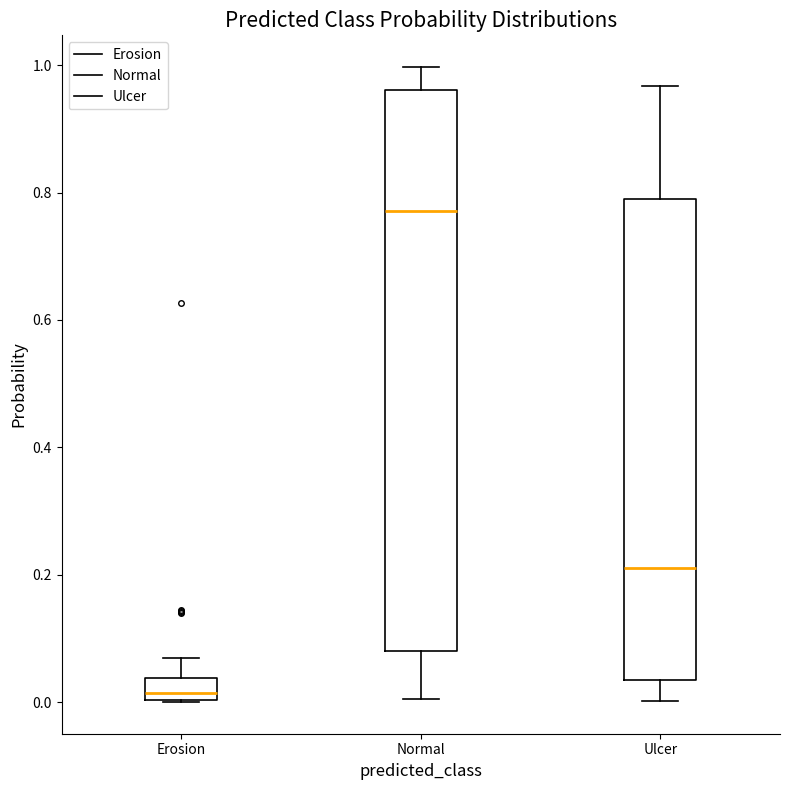

Which box is the tallest, from its lower edge to its upper edge?

Normal